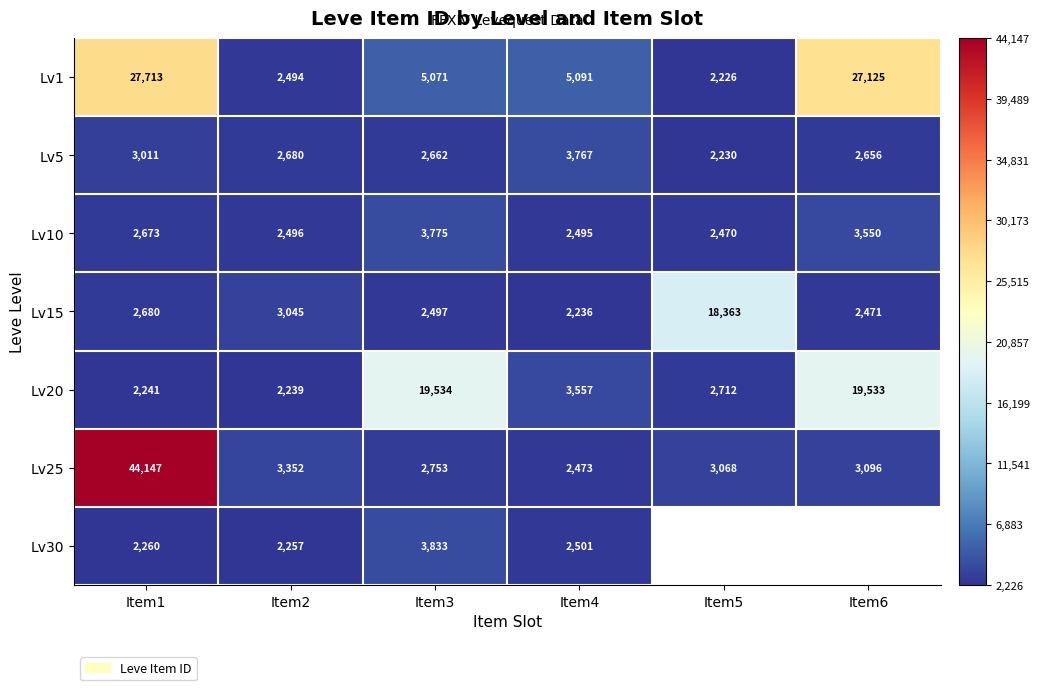

The value of Lv25 at Item3 is 2753. True or false?

True